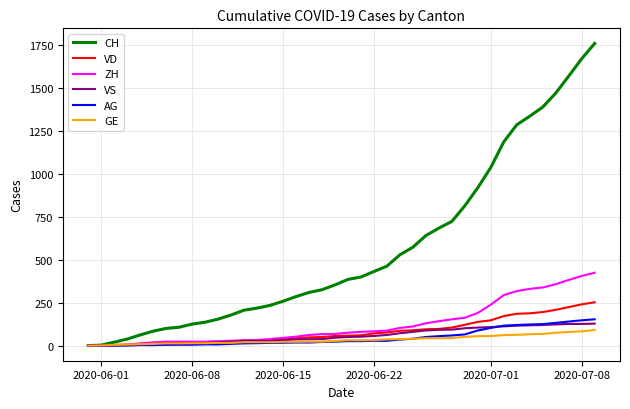

Does the chart display data point markers on the line(s)?

No